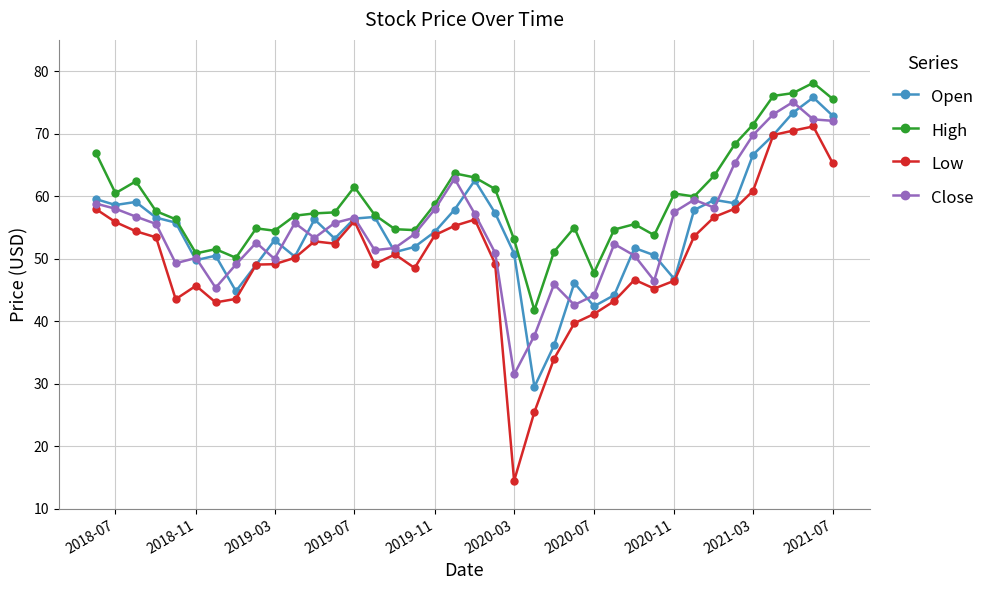

Which series has the largest range (max minus min)?

Low